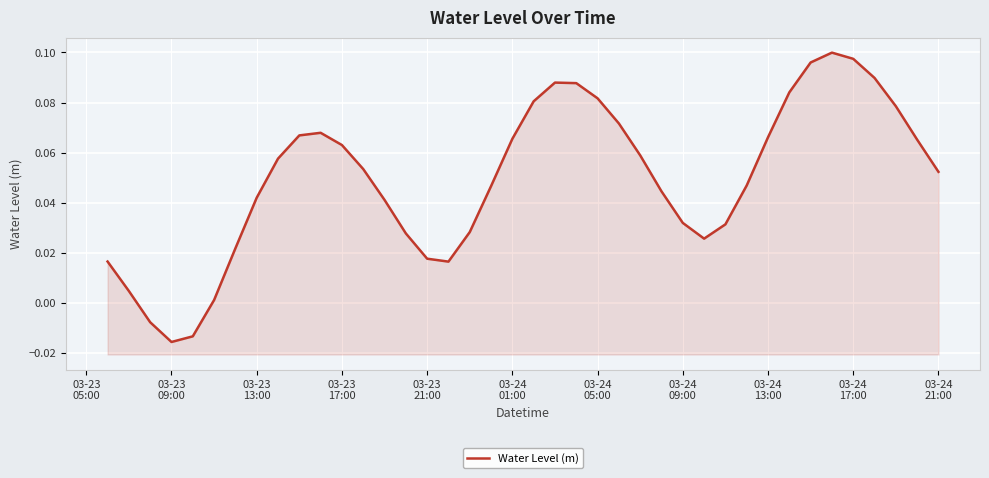

How many lines are shown in the chart?

1